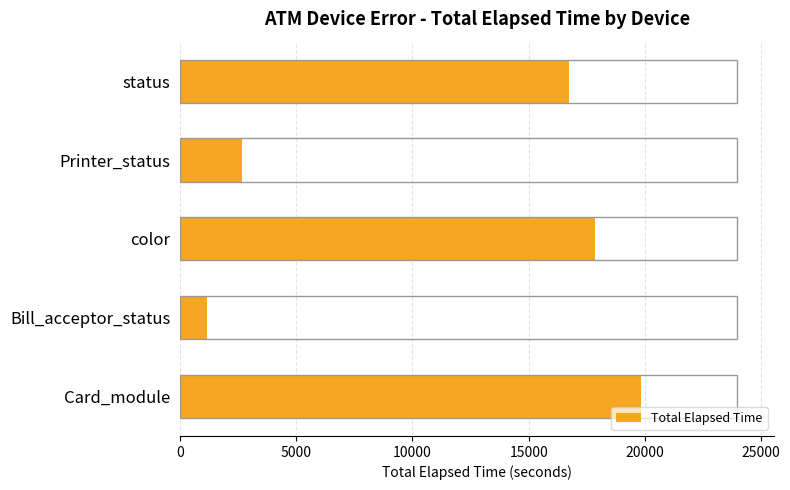

What is the minimum value shown in the chart?

1155